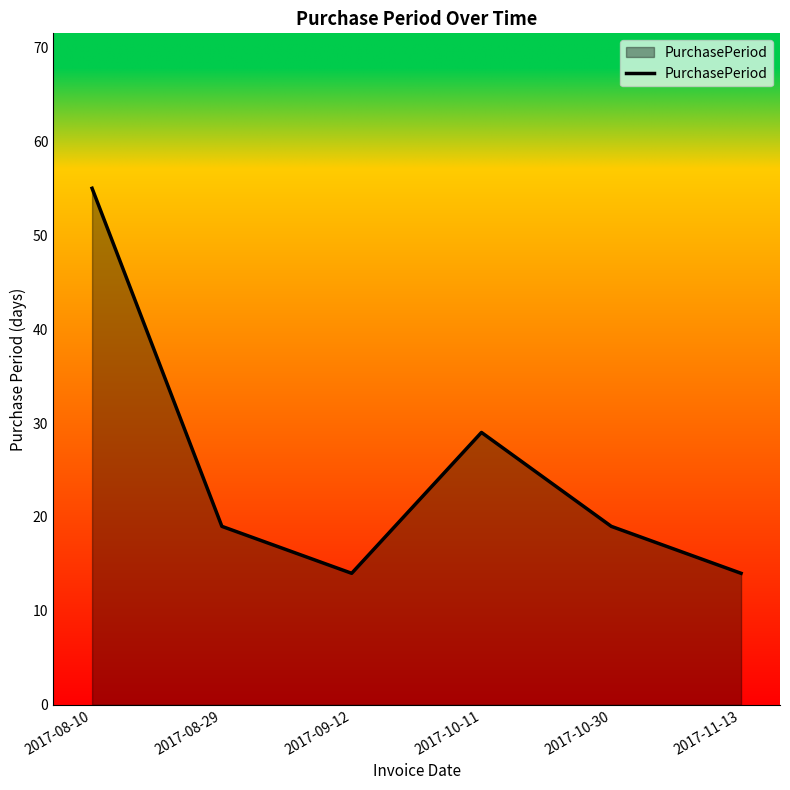

What position from the left is 2017-11-13?

6